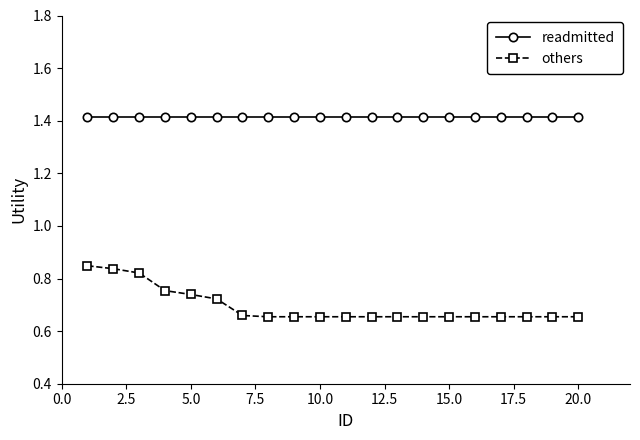

How many others values are between 0 and 1?

20